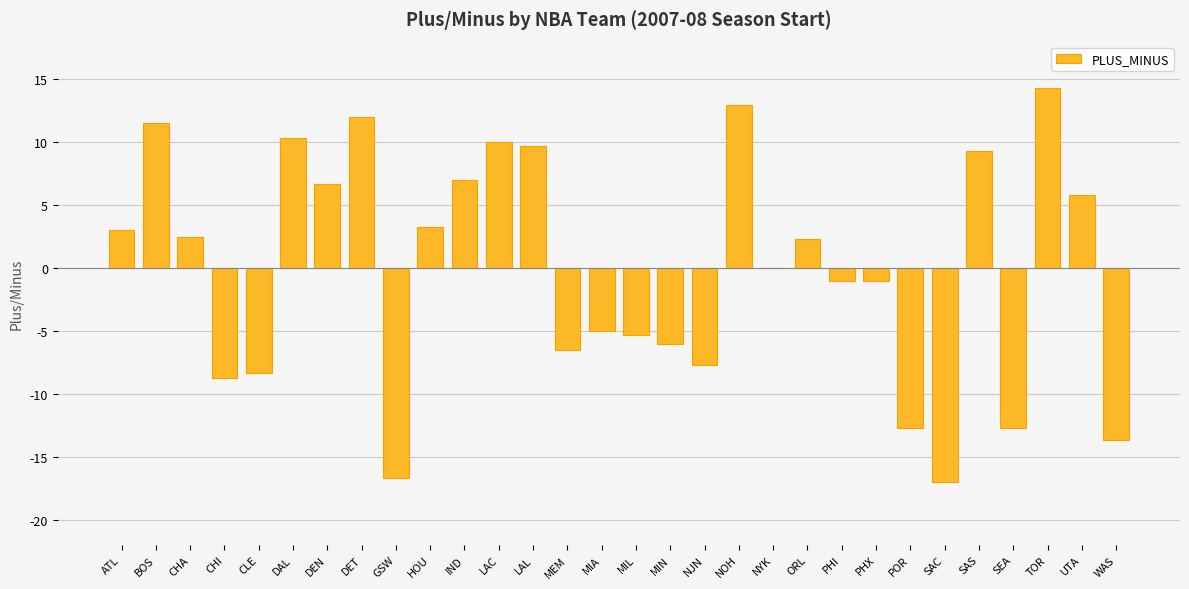

Between POR and LAC, which is larger?

LAC